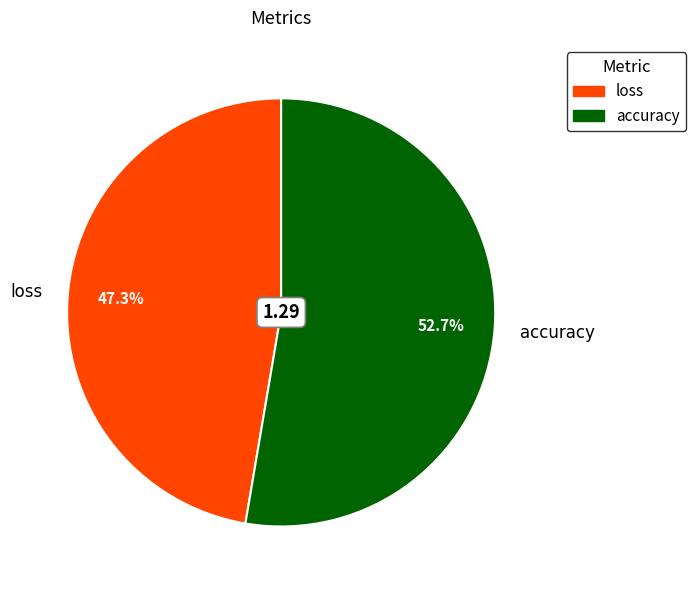

Rank the categories by value from lowest to highest.

loss, accuracy